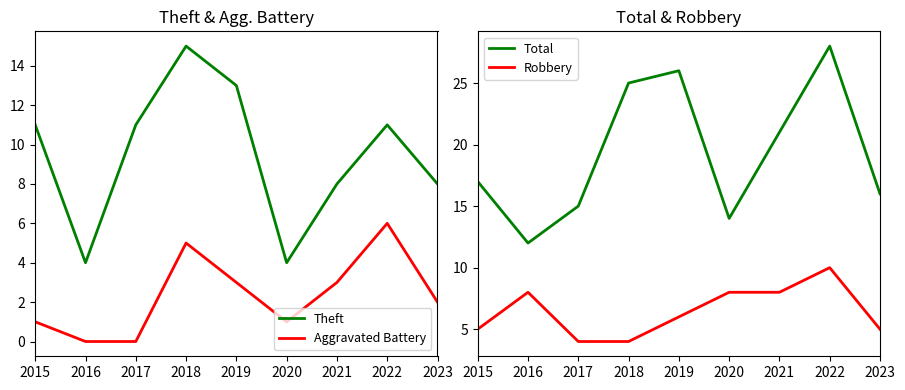

Reading left to right, list all the values displayed in this chart.

Theft: 2015=11	2016=4	2017=11	2018=15	2019=13	2020=4	2021=8	2022=11	2023=8
Aggravated Battery: 2015=1	2016=0	2017=0	2018=5	2019=3	2020=1	2021=3	2022=6	2023=2
Total: 2015=17	2016=12	2017=15	2018=25	2019=26	2020=14	2021=21	2022=28	2023=16
Robbery: 2015=5	2016=8	2017=4	2018=4	2019=6	2020=8	2021=8	2022=10	2023=5